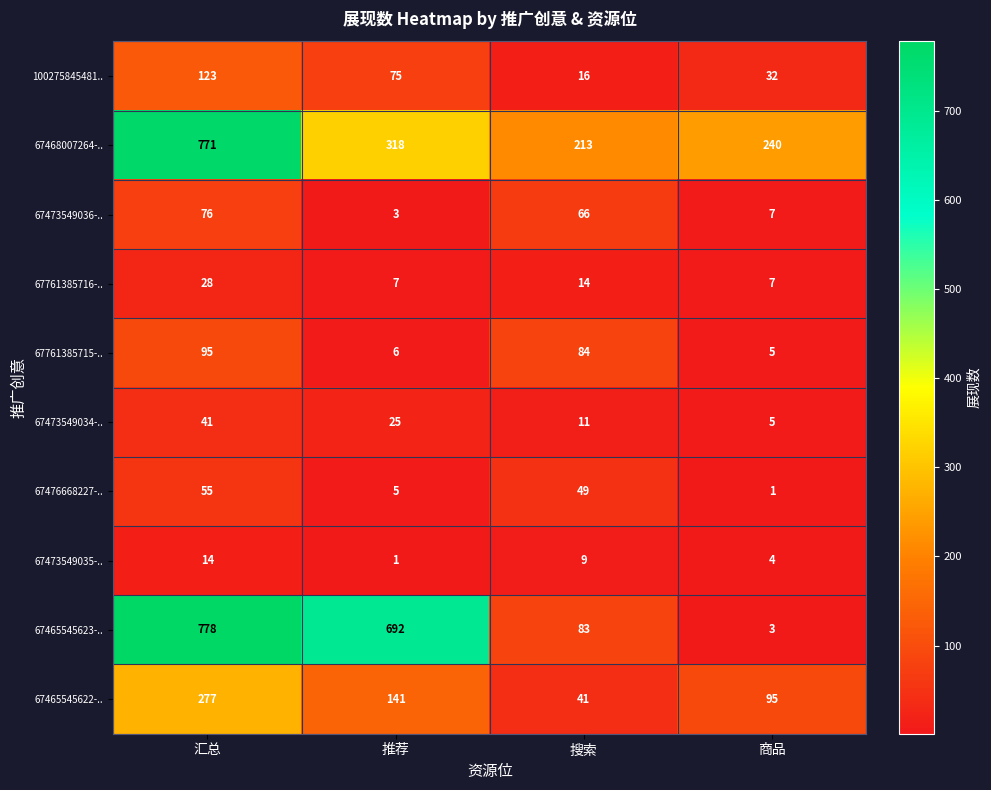

List the series in order of their peak value, lowest first.

67473549035-.., 67761385716-.., 67473549034-.., 67476668227-.., 67473549036-.., 67761385715-.., 100275845481.., 67465545622-.., 67468007264-.., 67465545623-..